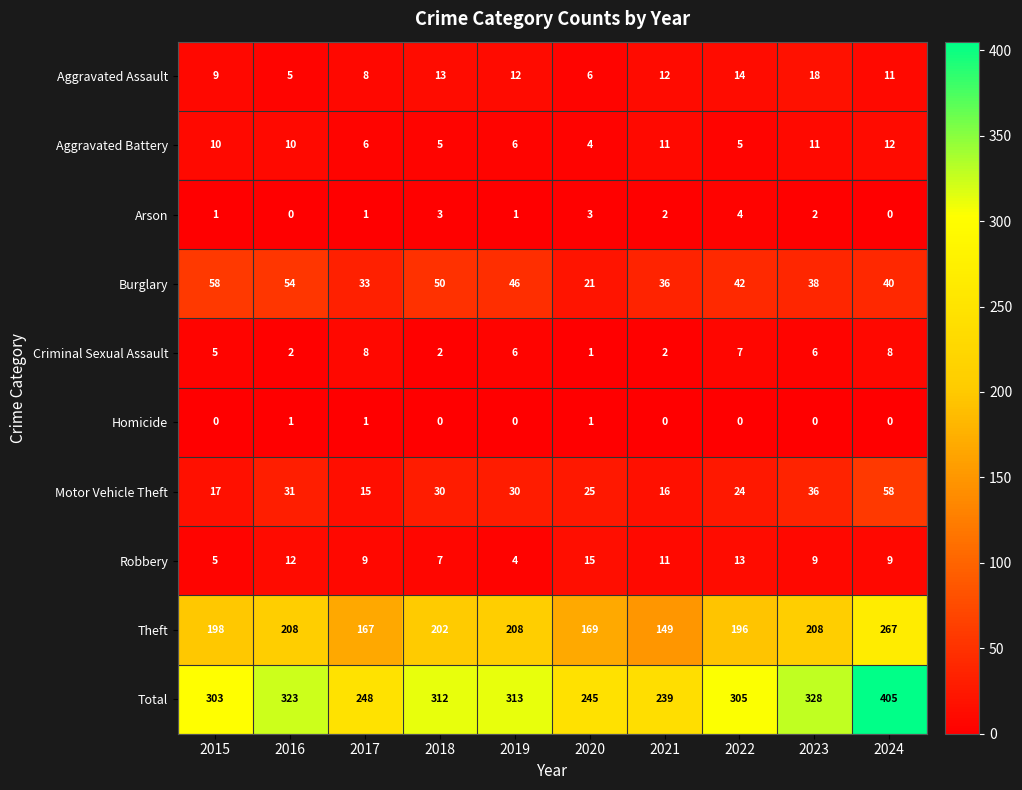

How many data points does each series have?

10